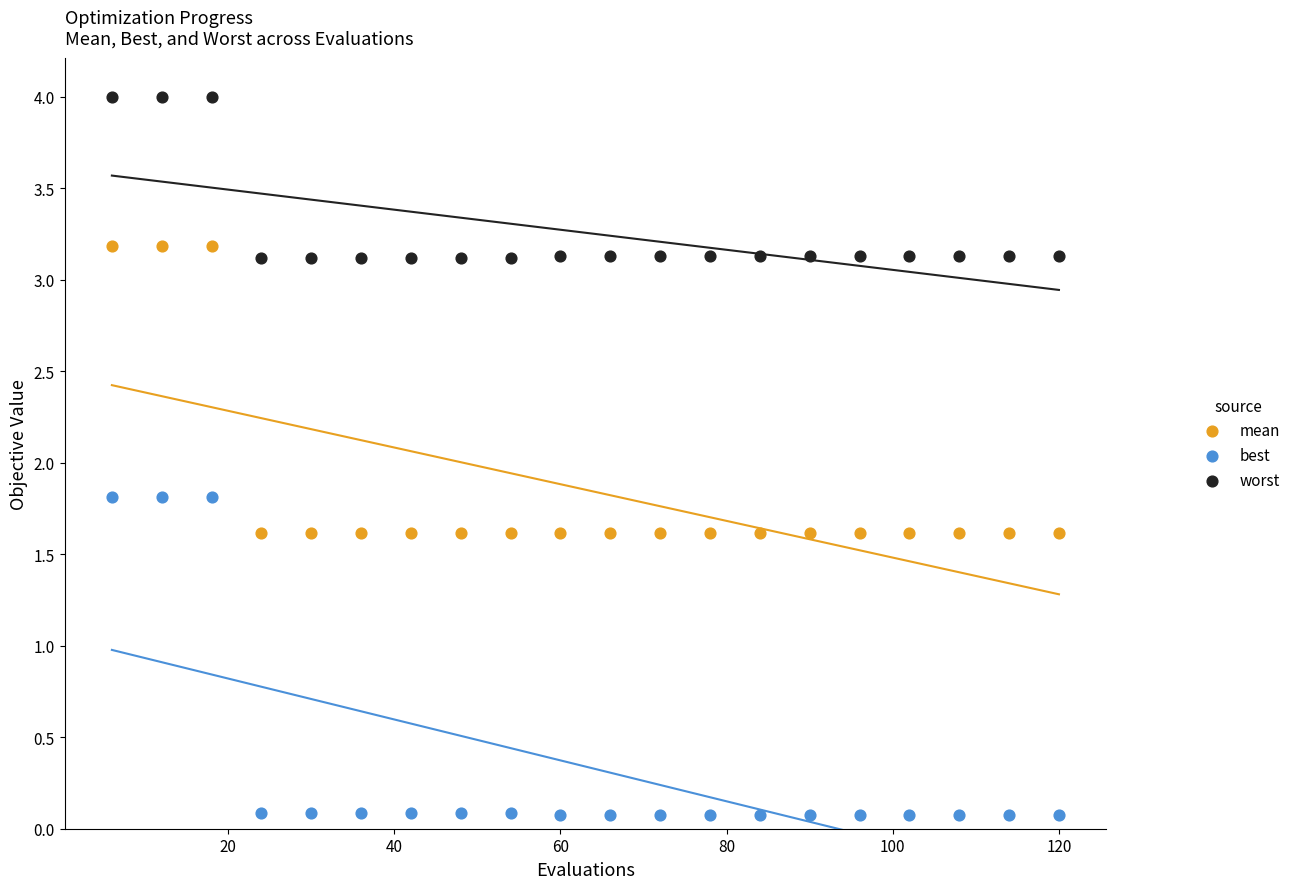

Which series has the largest Y range (max minus min)?

best